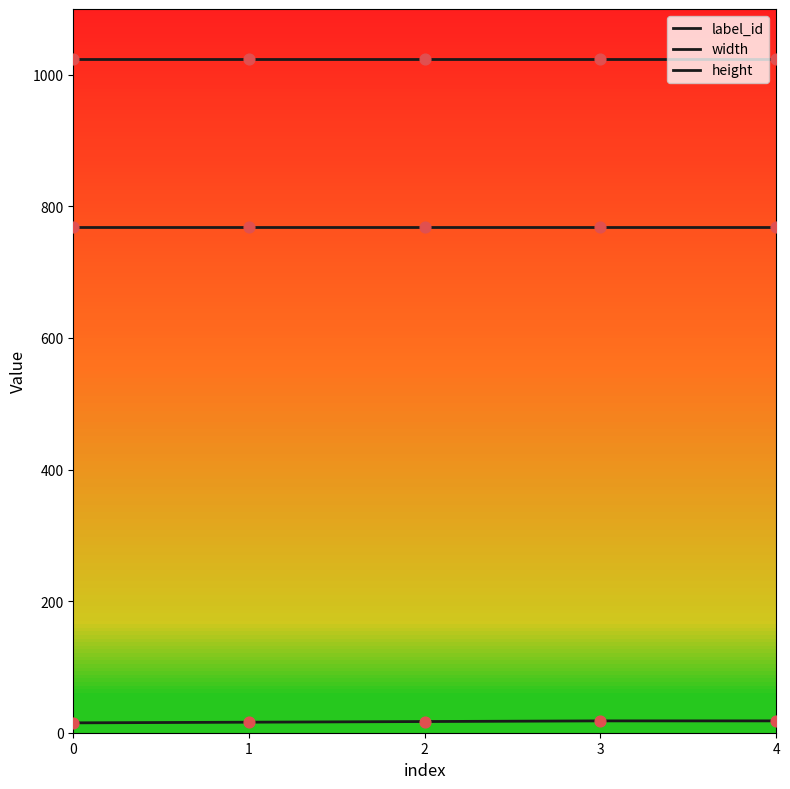

Which series has the largest total across all categories?

height